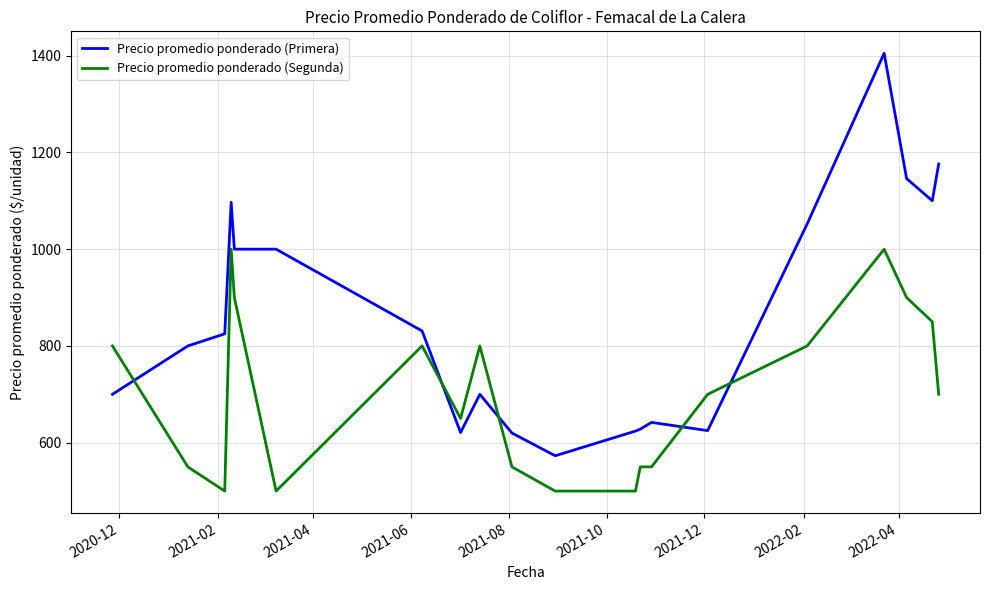

True or false: Precio promedio ponderado (Primera) and Precio promedio ponderado (Segunda) cross at least once.

True